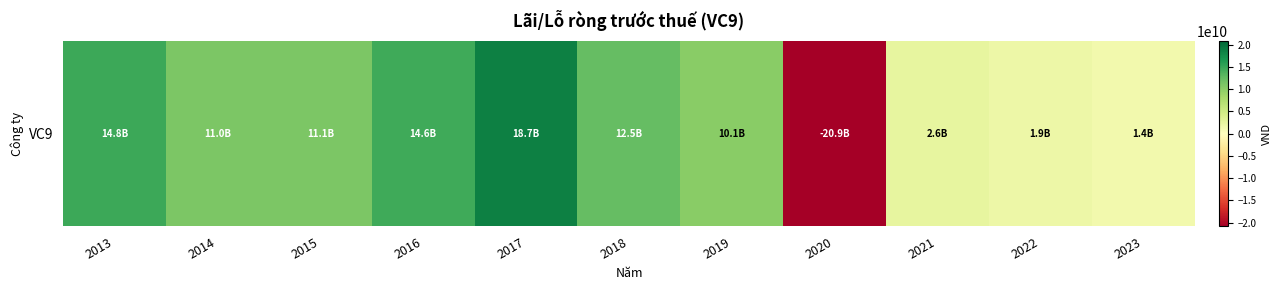

Rank the categories by value from lowest to highest.

2020, 2023, 2022, 2021, 2019, 2014, 2015, 2018, 2016, 2013, 2017